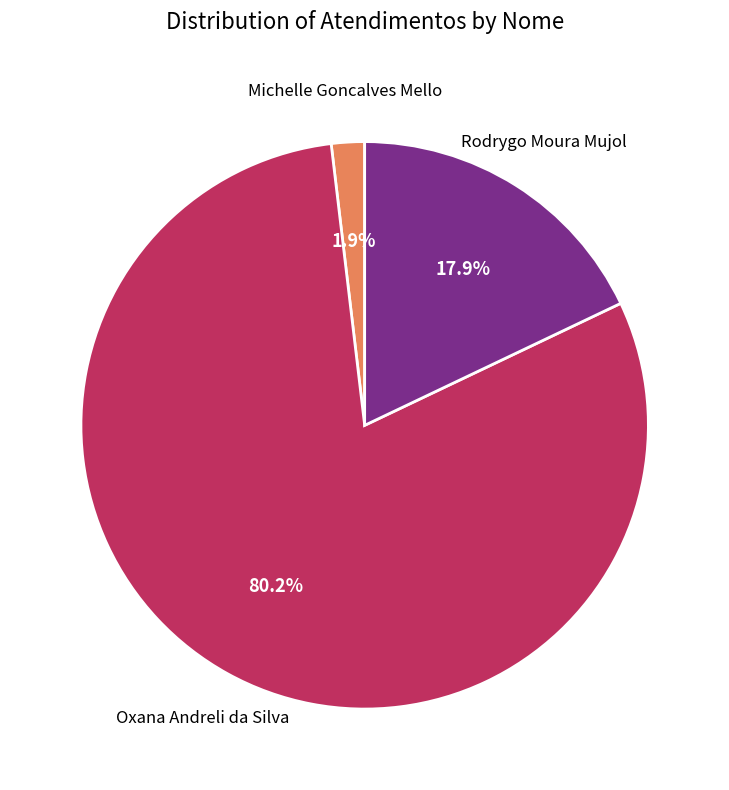

Is there any slice that represents more than half of the pie?

Yes